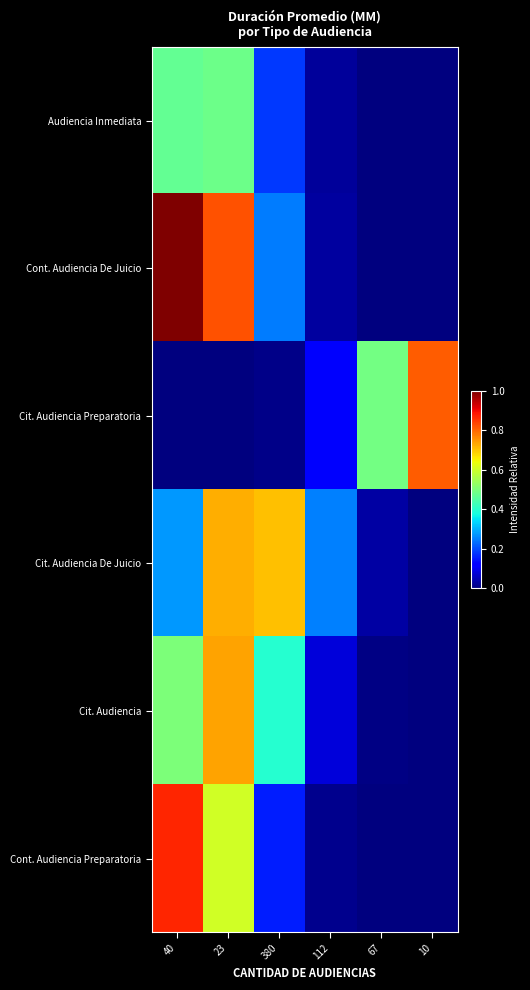

At how many categories does at least one series exceed 0?

6